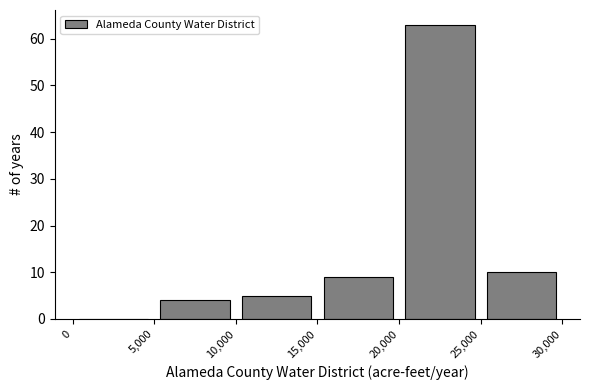

How tall is the bar that spans 5,000 to 10,000 on the x-axis? The values are not printed on the chart, so give them approximately, as read against the axis.

4